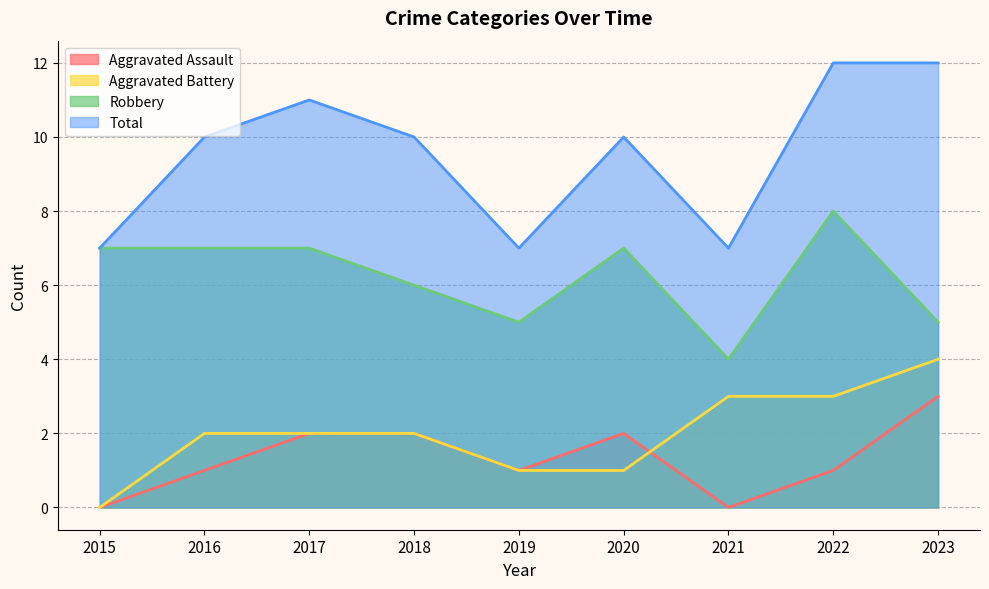

Which series changed the most between 2019 and 2023?

Total